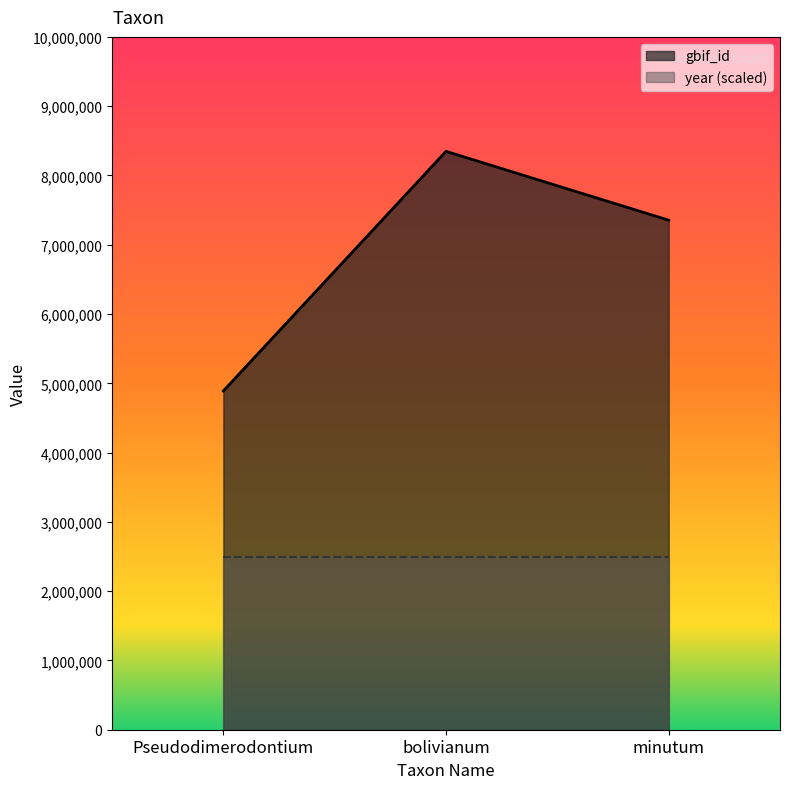

What is the ratio of the value at Pseudodimerodontium to the value at minutum?

0.7